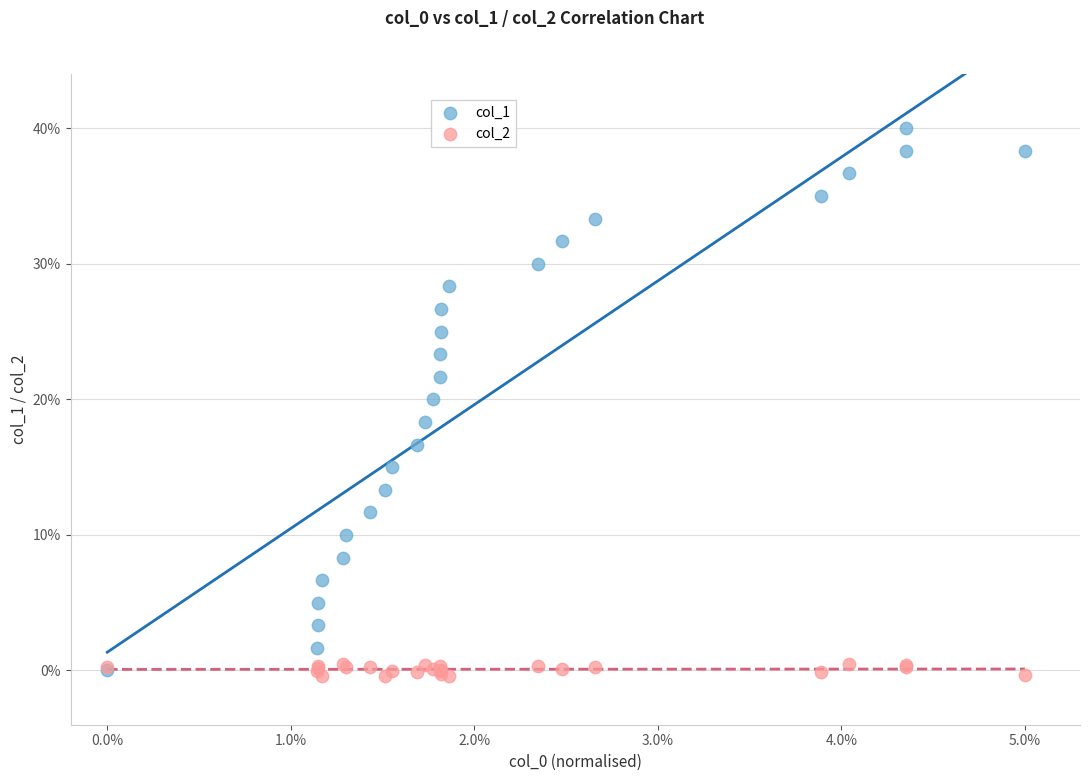

What are all the series names shown in the legend?

col_1, col_2